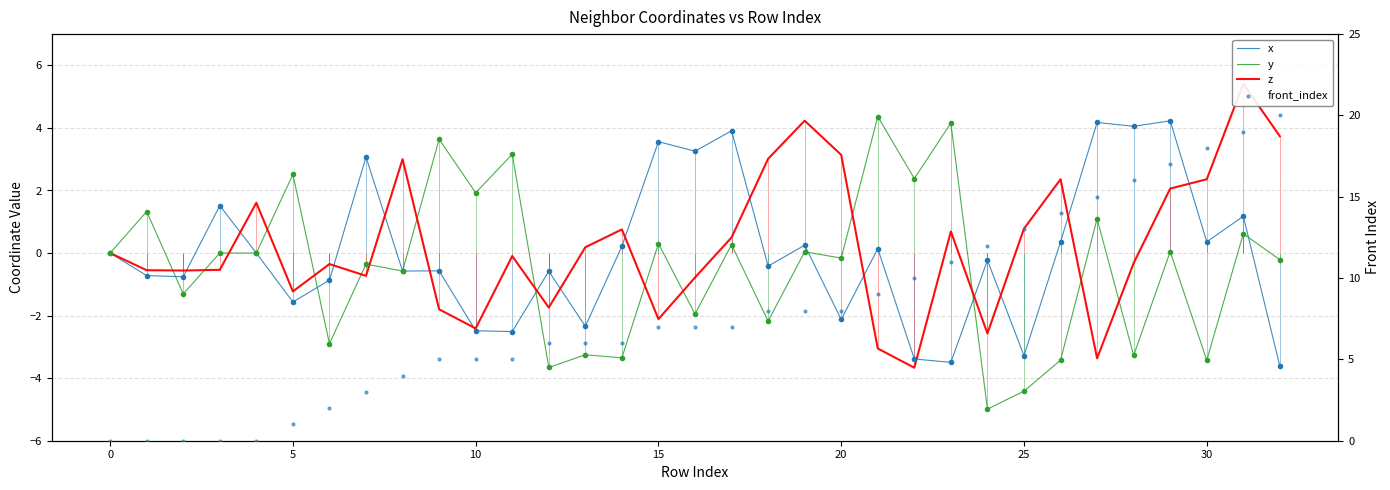

Which category has the lowest value across all series?

24